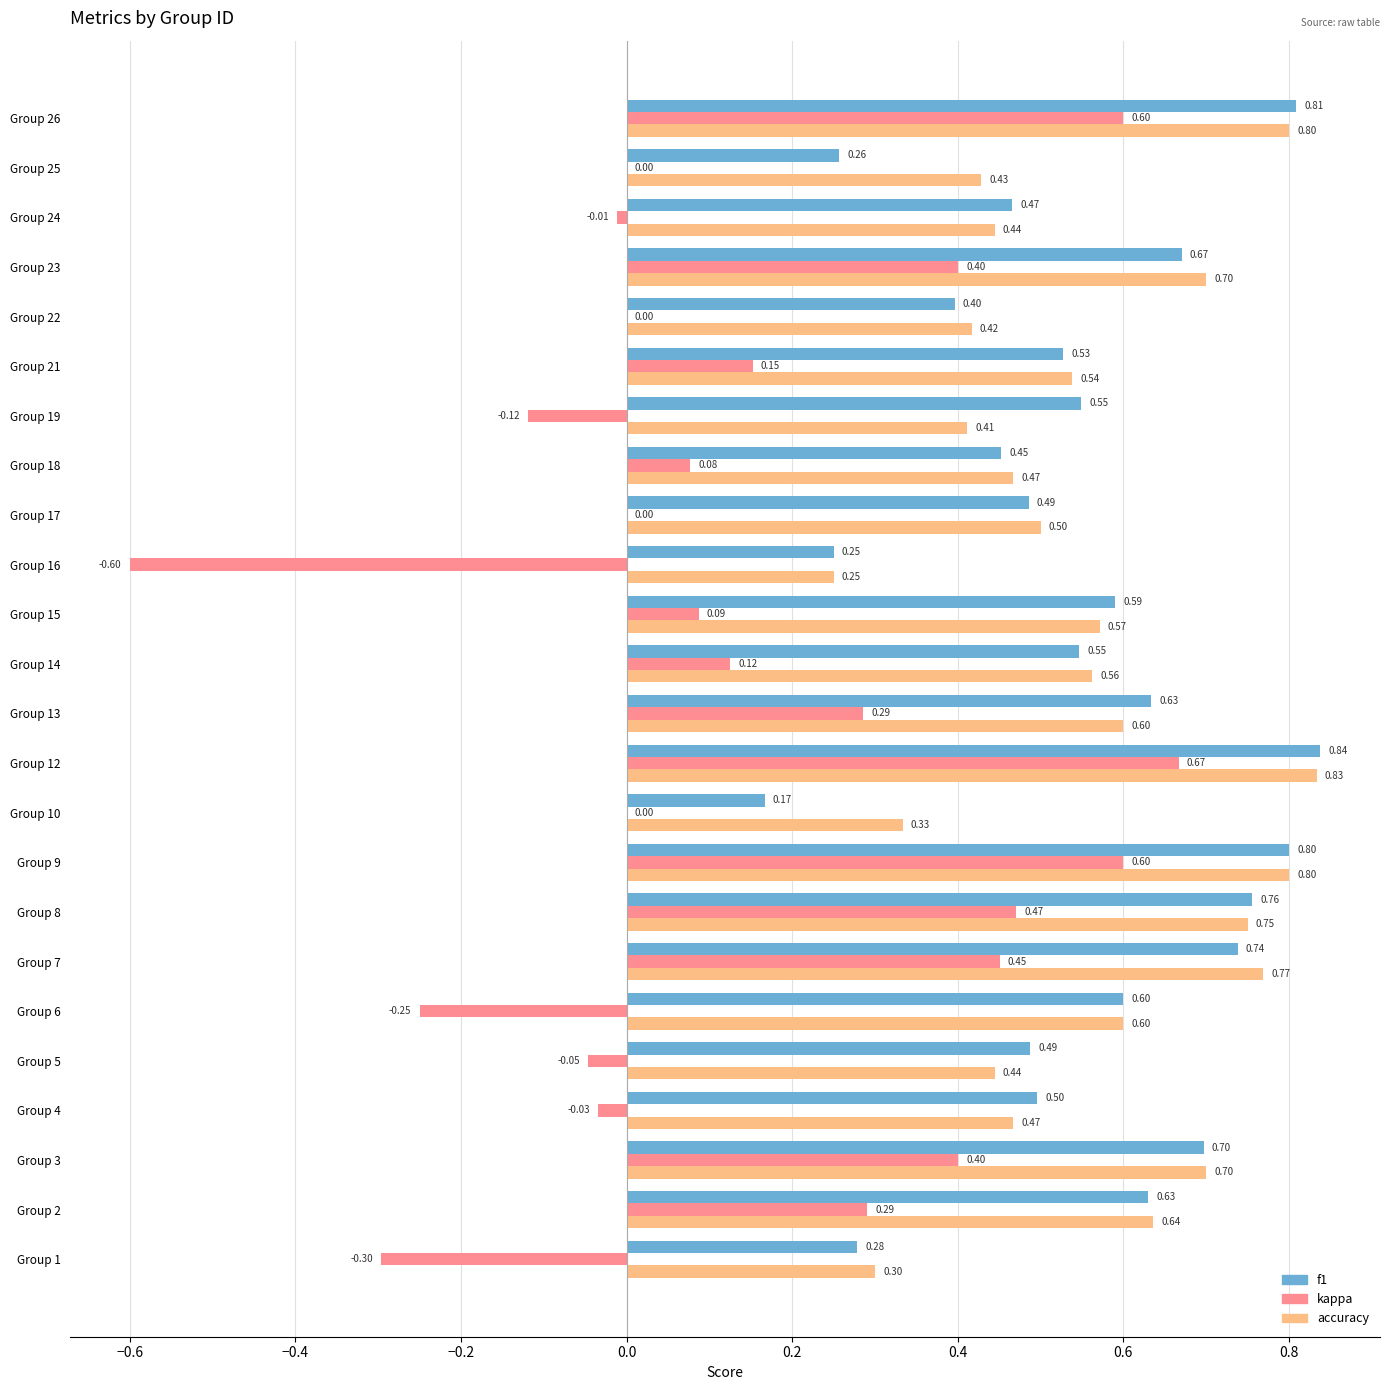

What is the total value across all series at Group 21?

1.2